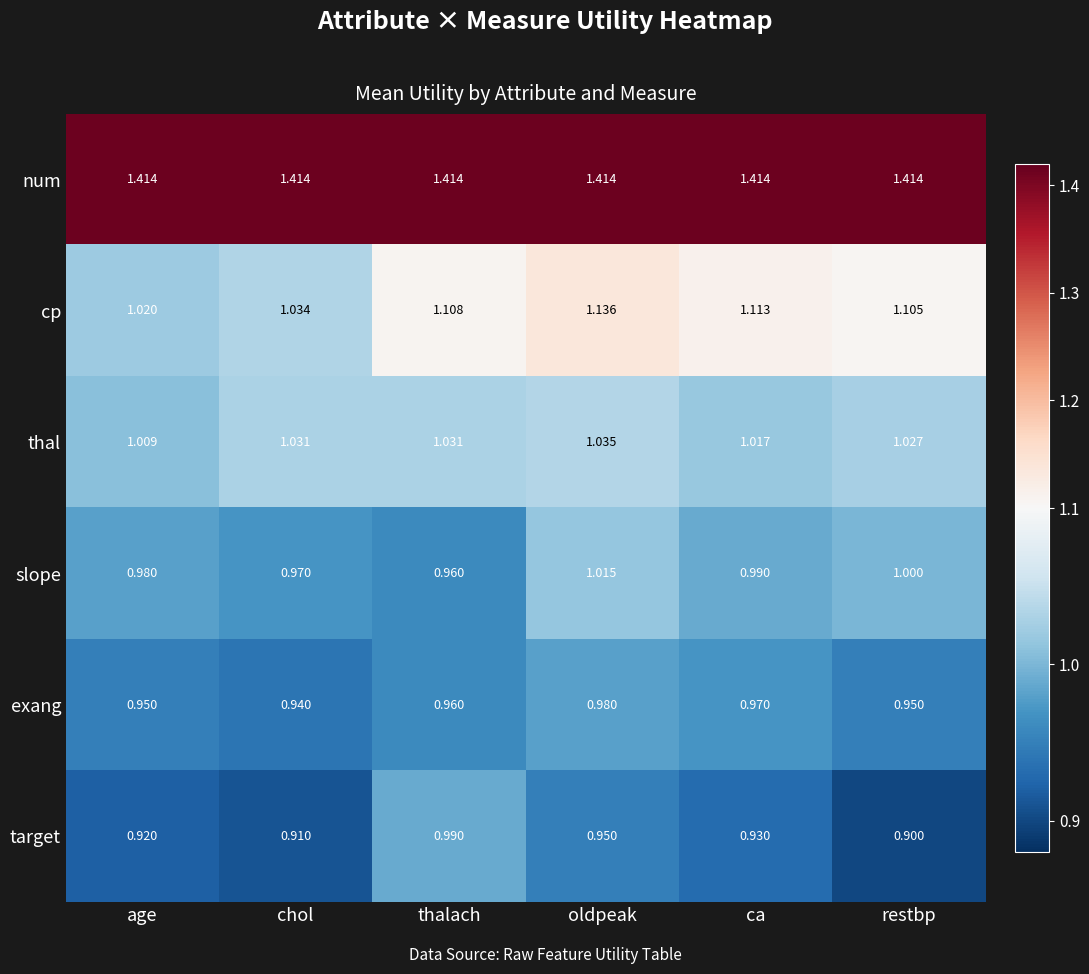

Rank the series at age from highest to lowest value.

num, cp, thal, slope, exang, target